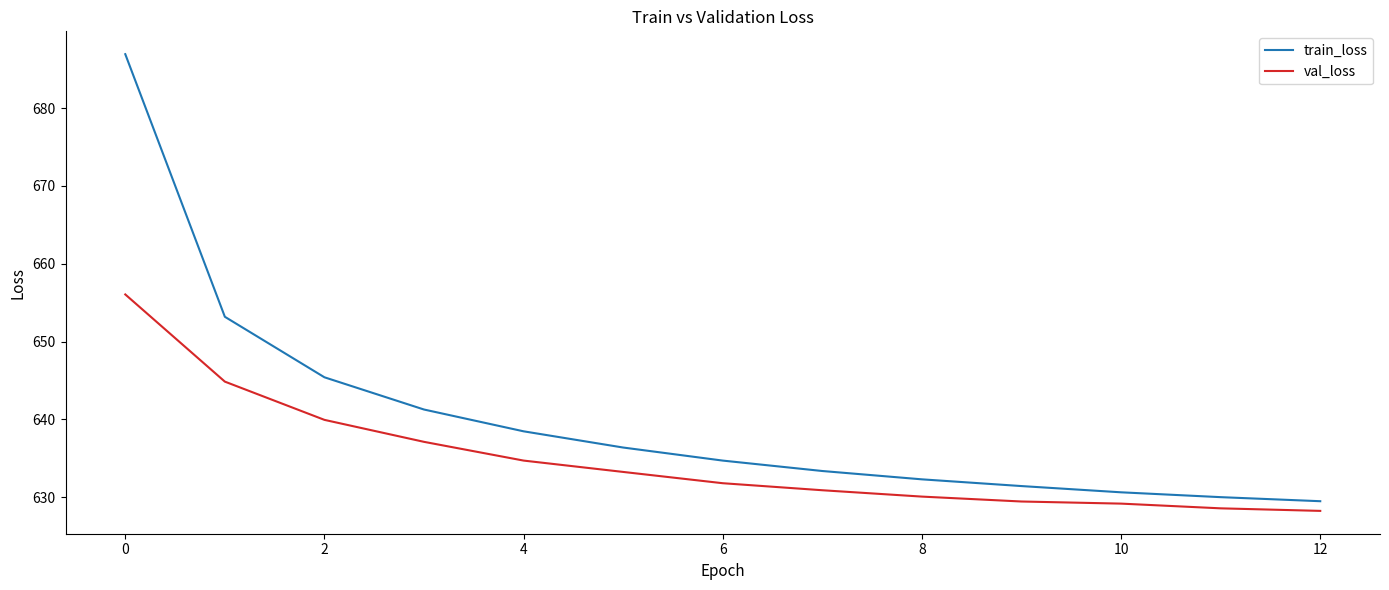

What is the difference between the maximum and minimum values in the val_loss series?

27.8